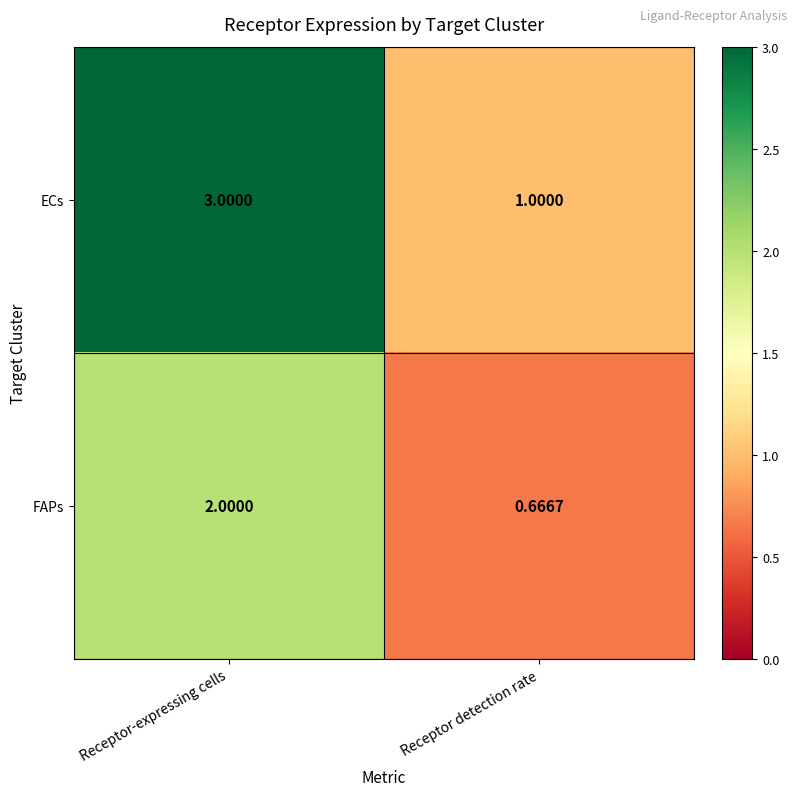

Which series has the widest spread of values?

ECs